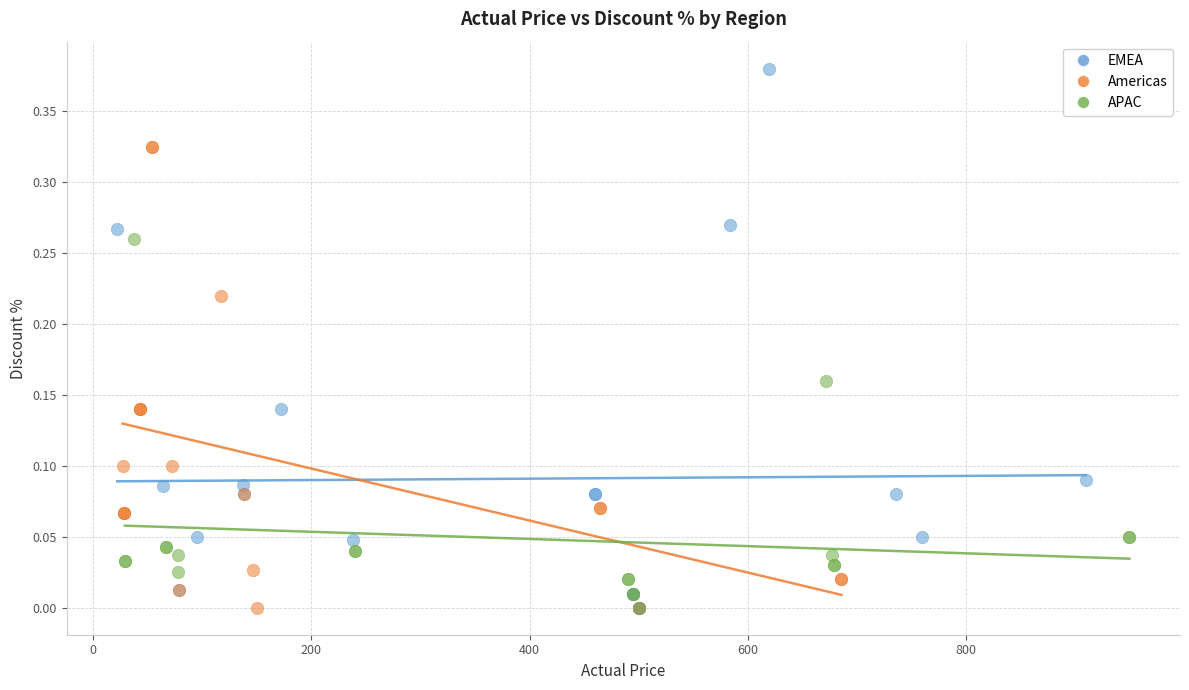

Which series contains the highest Y value?

EMEA